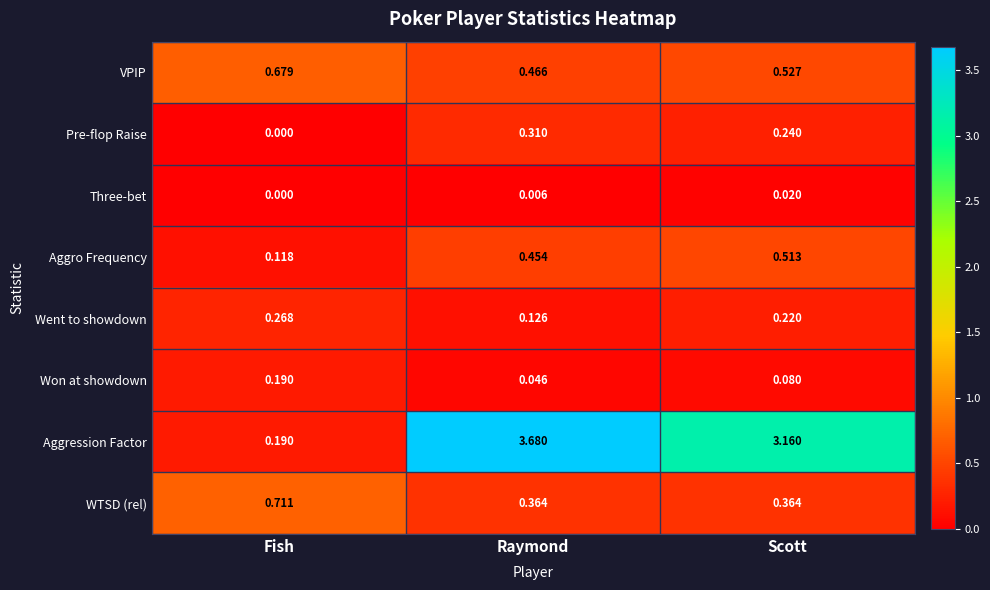

How many values in the Pre-flop Raise series exceed 0?

2